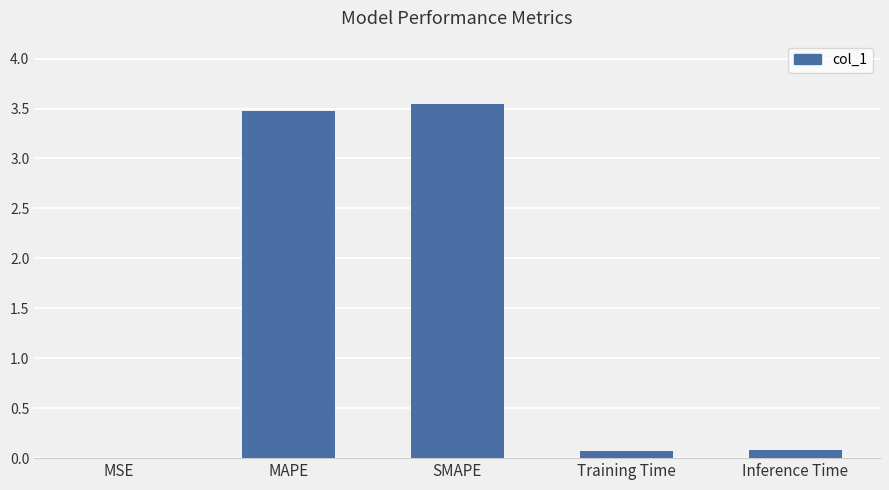

Is it true that the value at MAPE is 3.5?

True